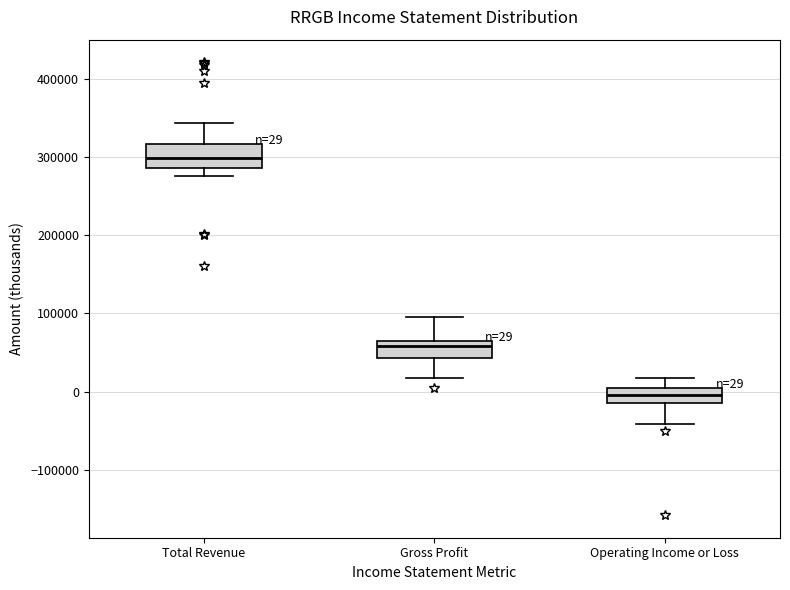

Which box's median line is the highest?

Total Revenue